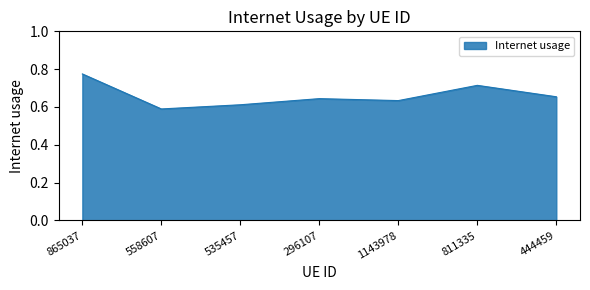

Rank the categories by value from highest to lowest.

865037, 811335, 444459, 296107, 1143978, 535457, 558607